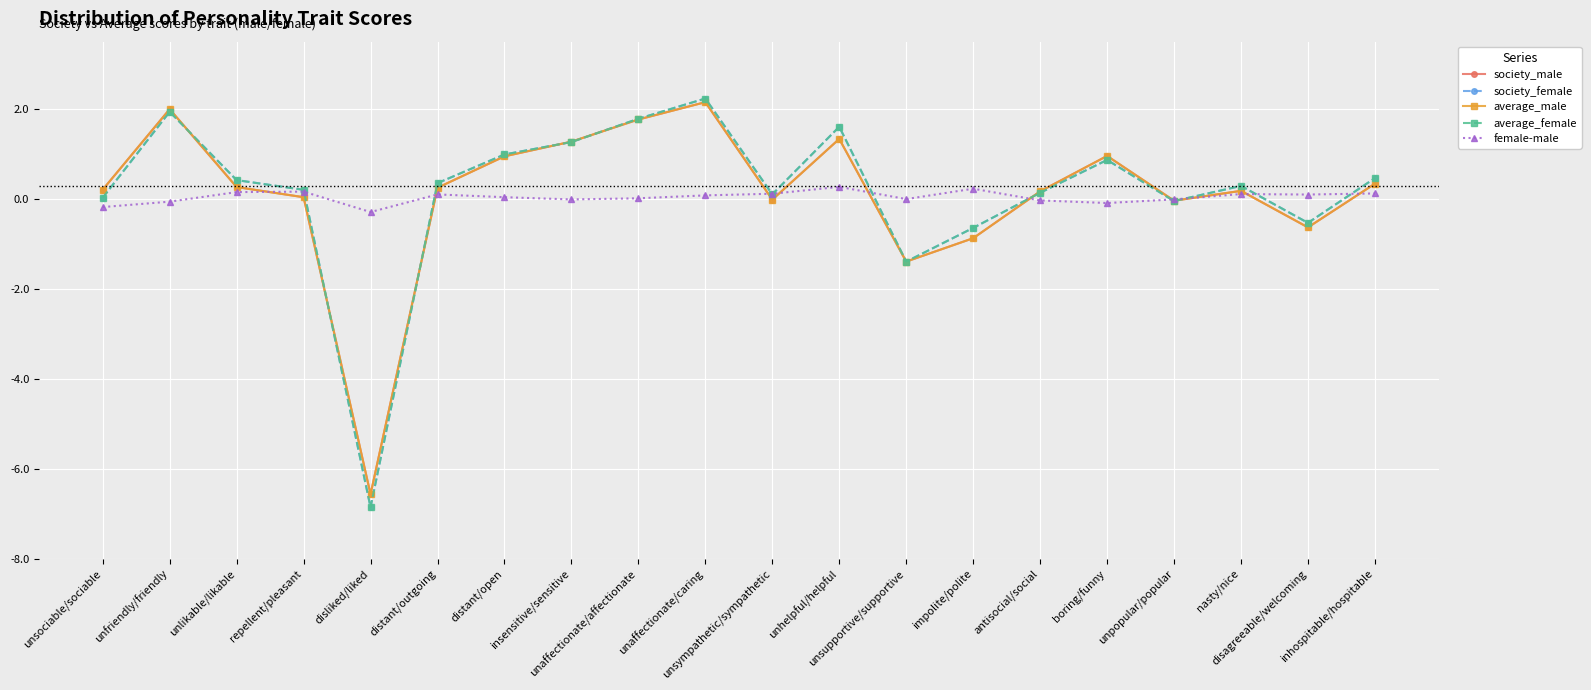

What is the sum of the society_female values at unpopular/popular and antisocial/social?

0.1